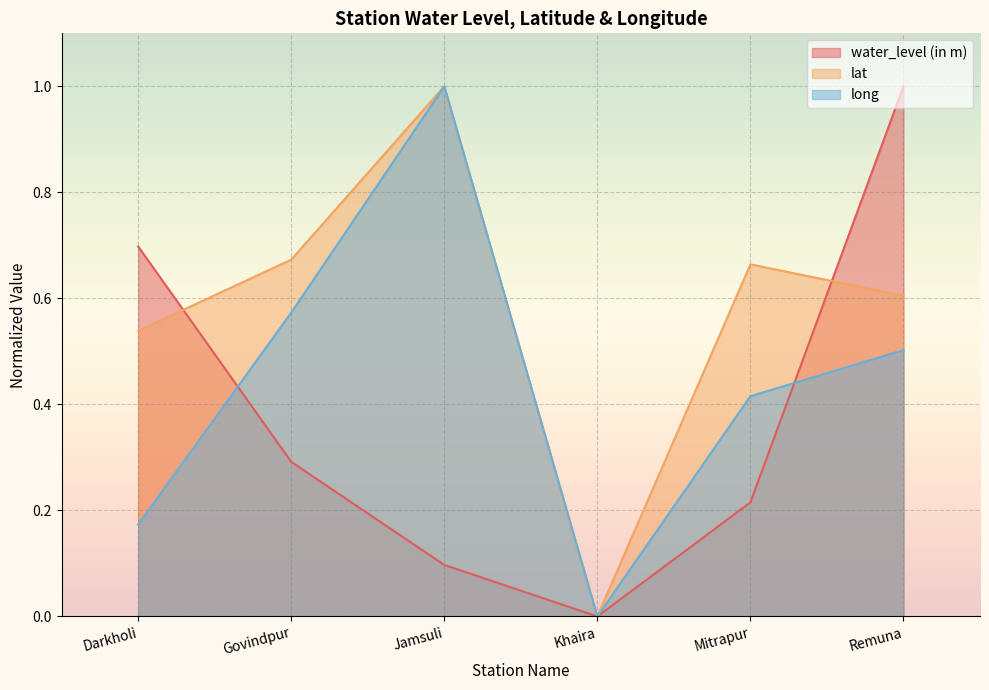

At which label is lat closest to 0?

Khaira